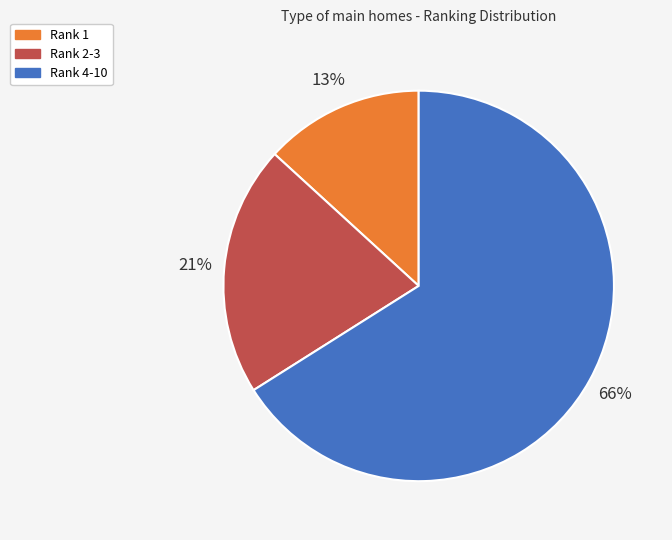

How many segments does this pie chart have?

3